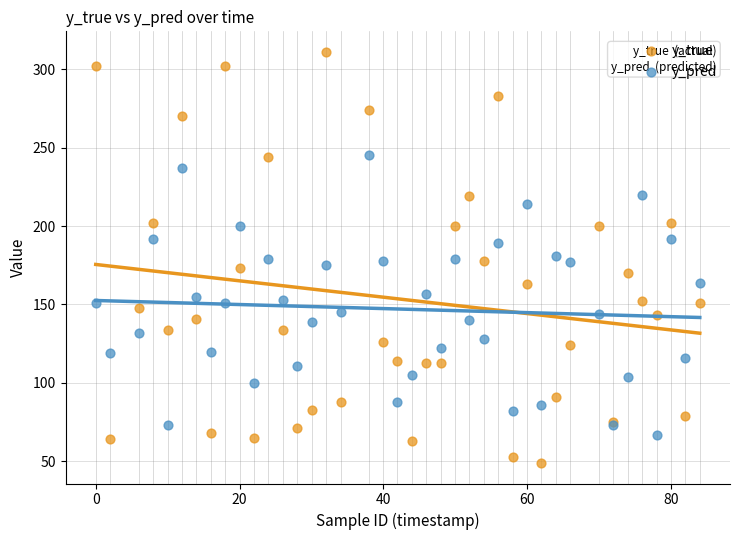

Which series has the largest Y range (max minus min)?

y_true